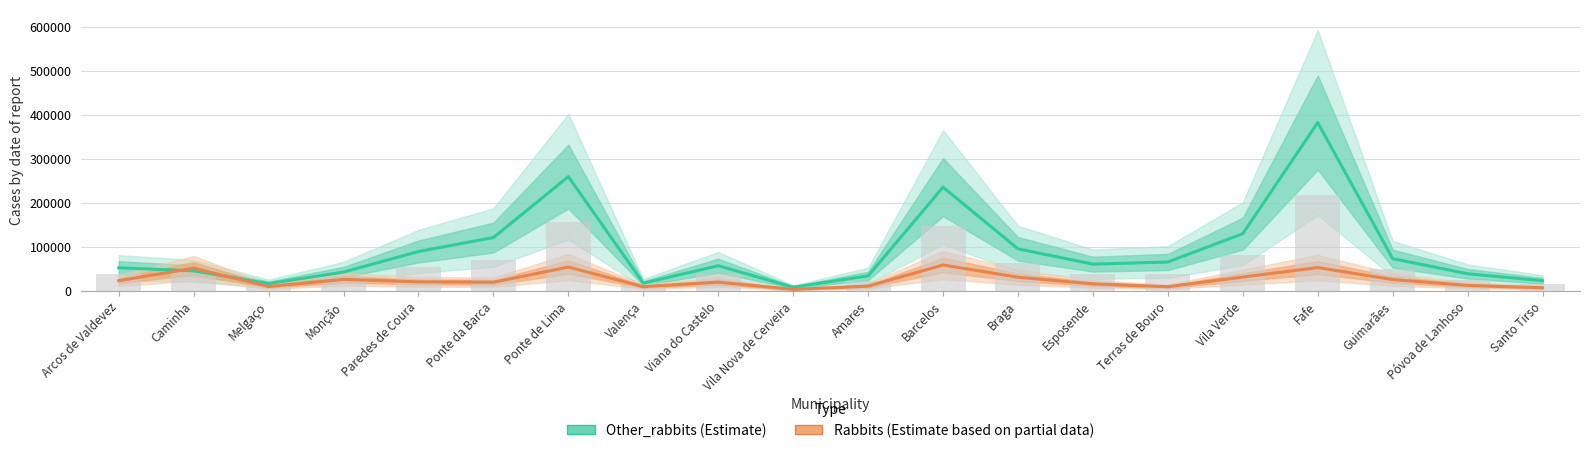

What is the value of the Other_rabbits (Estimate) bar at the 5th from the left?

89091